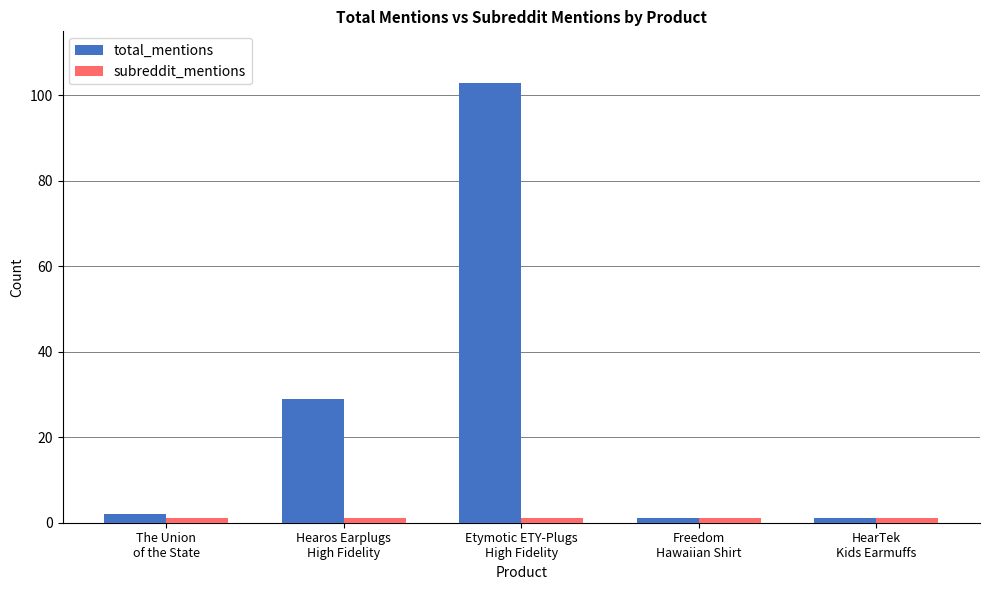

What is the total value across all series at Hearos Earplugs
High Fidelity?

30